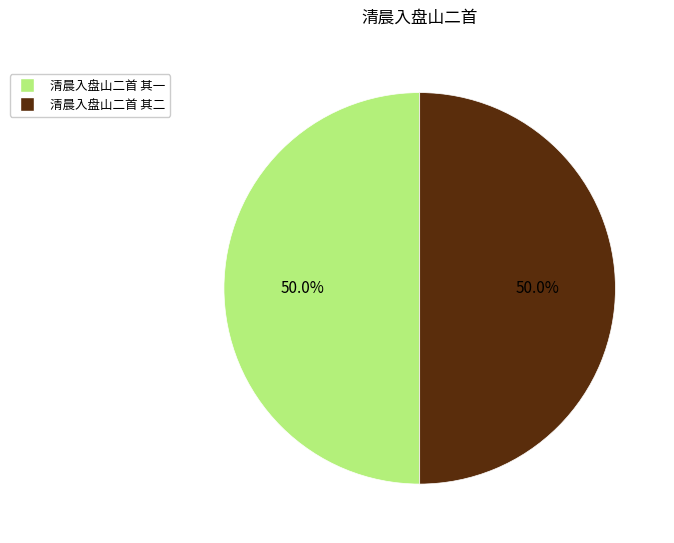

What percentage do 清晨入盘山二首 其一 and 清晨入盘山二首 其二 together represent?

100.0%